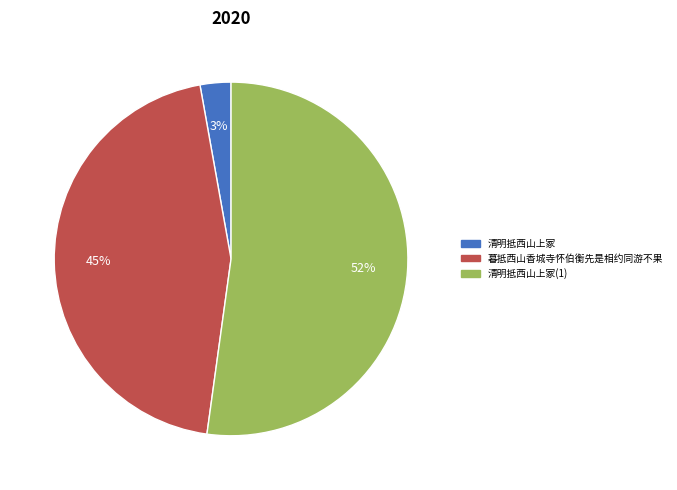

To the nearest percent, what is the average slice percentage?

33%